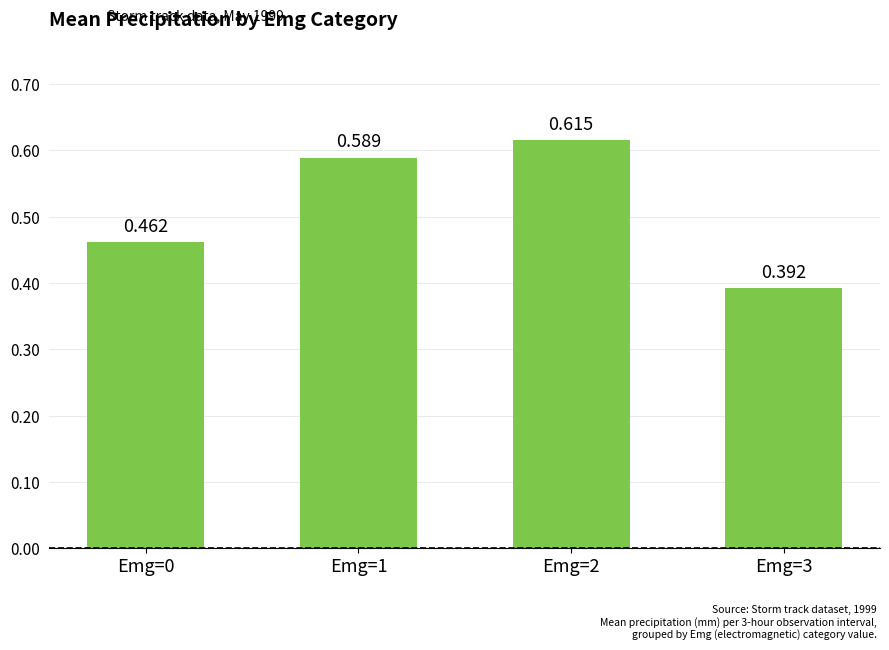

Read the value at Emg=0.

0.5